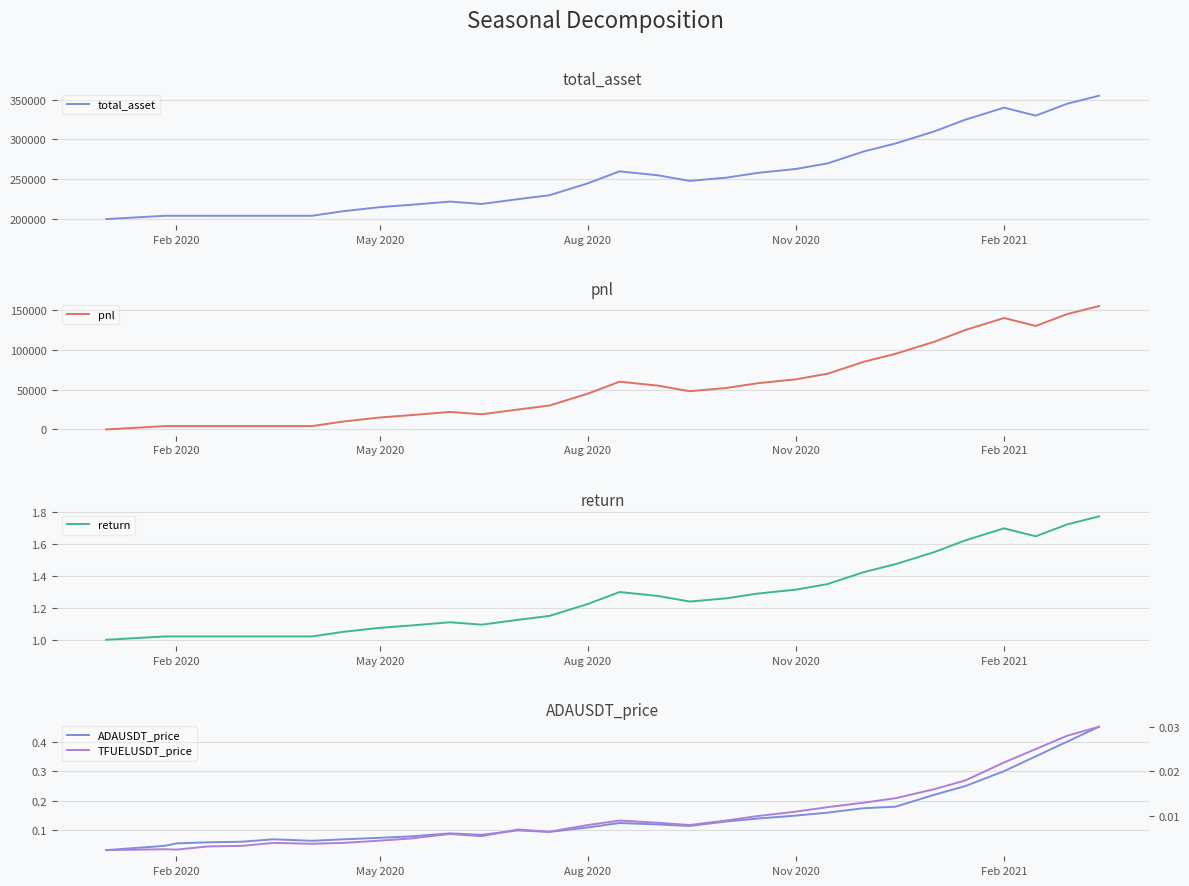

Is it true that total_asset equals 559704.8 at Feb 2021?

False